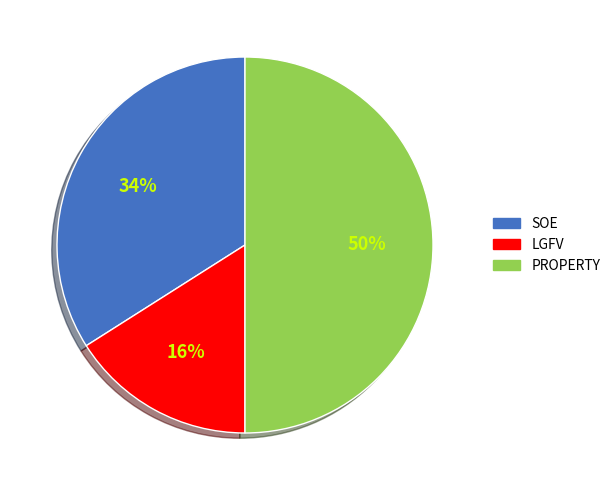

True or false: SOE accounts for 40% of the total.

False